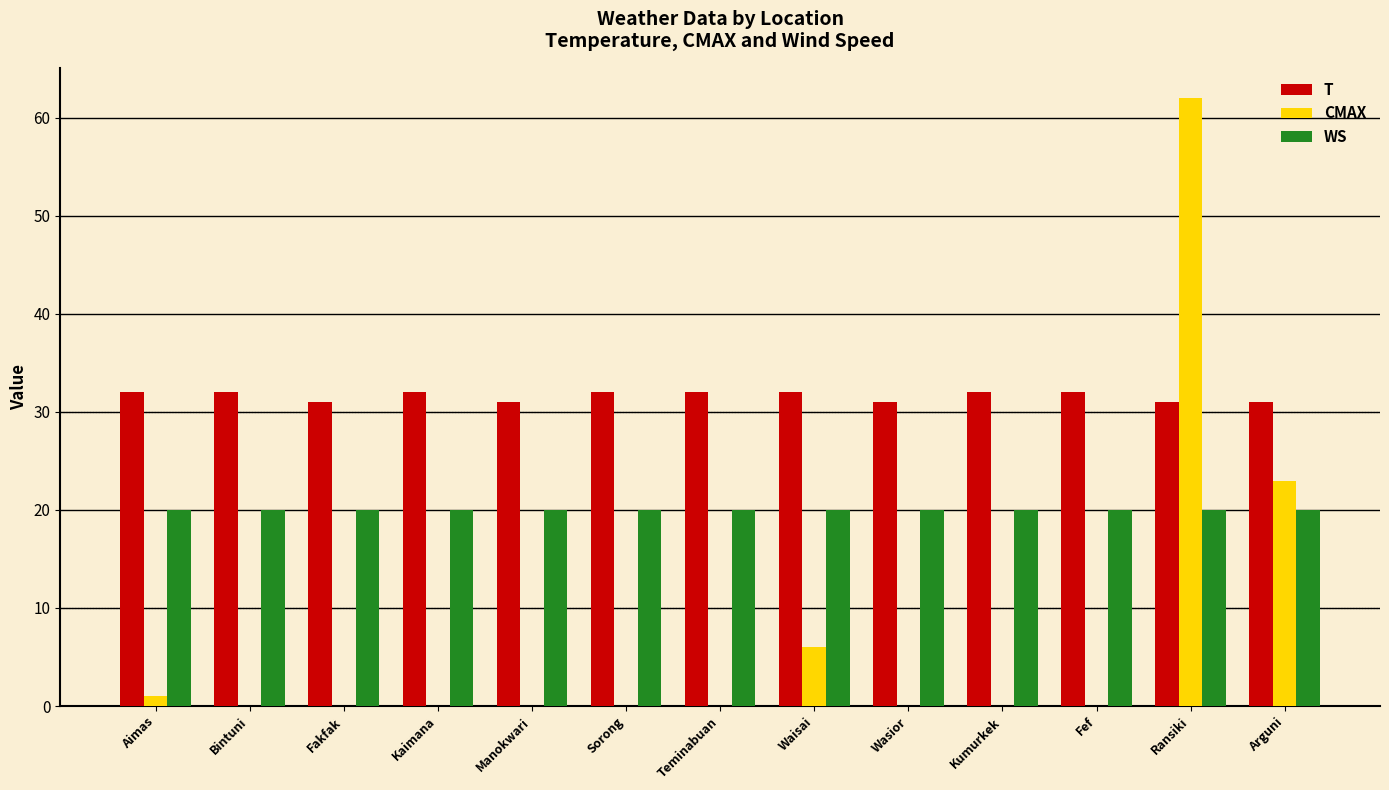

Reading left to right, what are all the values shown in this chart?

T: 32	32	31	32	31	32	32	32	31	32	32	31	31
CMAX: 1	0	0	0	0	0	0	6	0	0	0	62	23
WS: 20	20	20	20	20	20	20	20	20	20	20	20	20